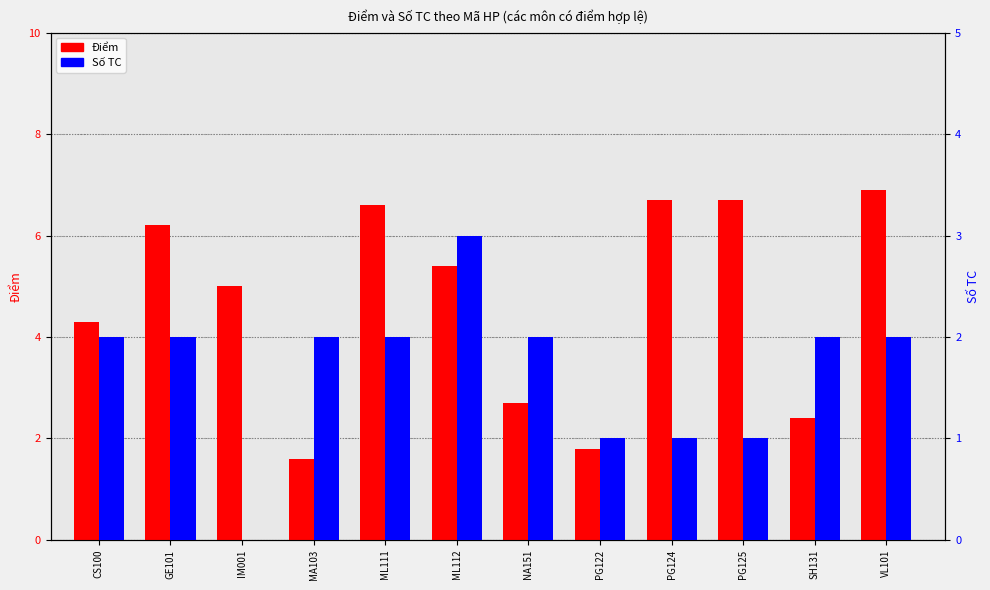

Between ML111 and PG125, which series saw the biggest shift?

Số TC